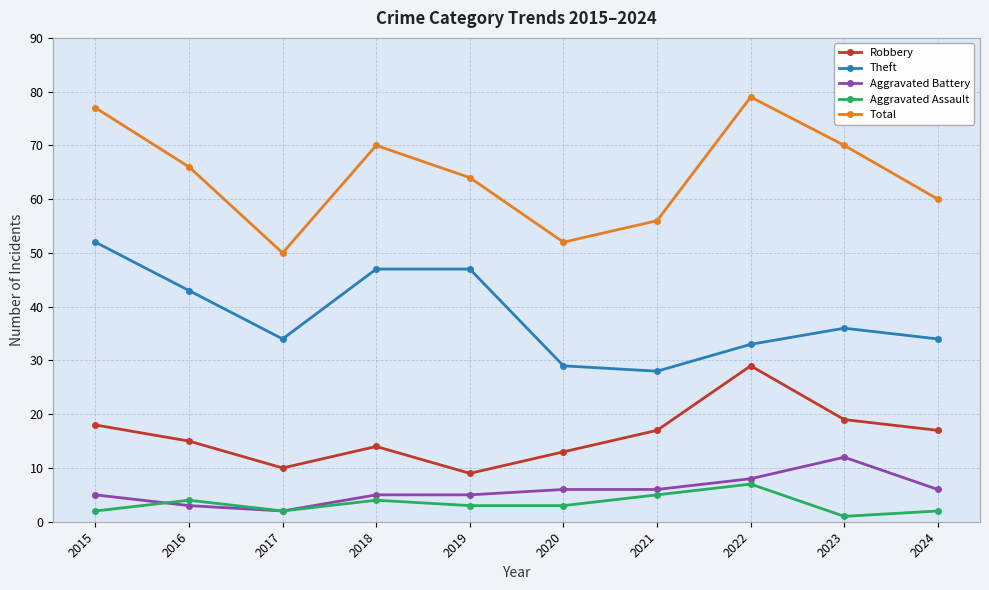

What is the approximate value of Total at 2023?

70